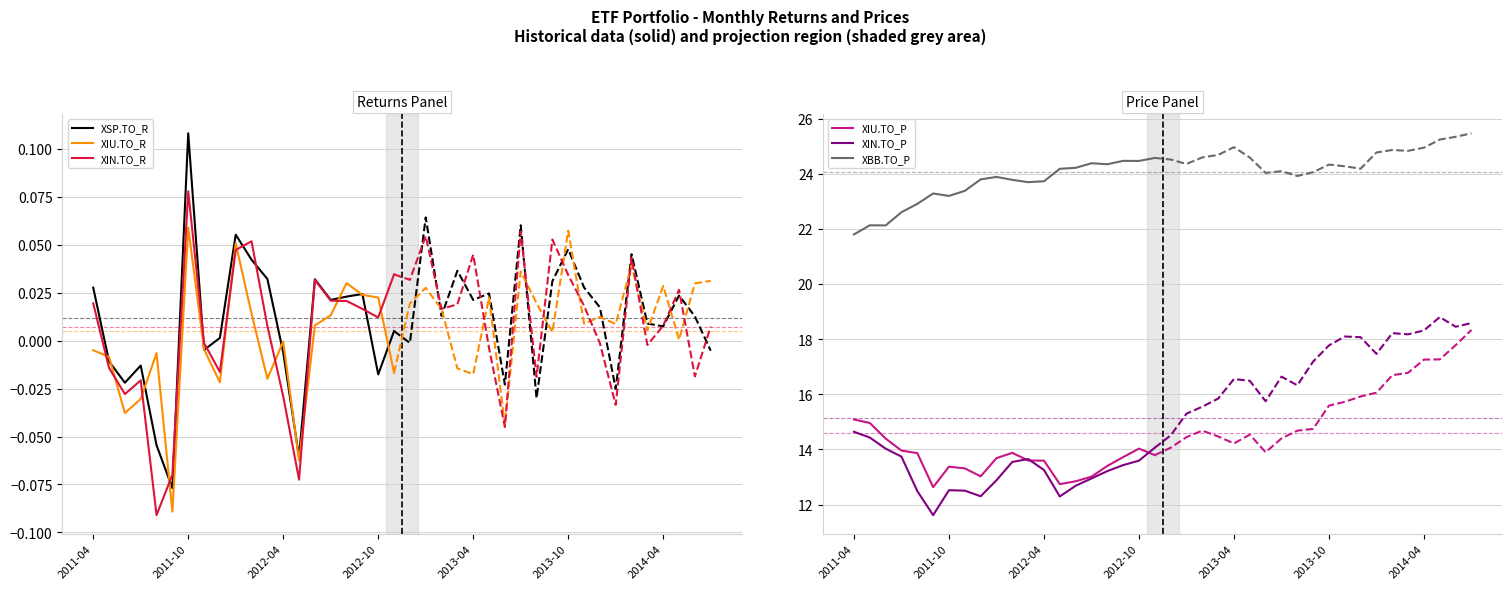

How many categories are shown in the chart?

20